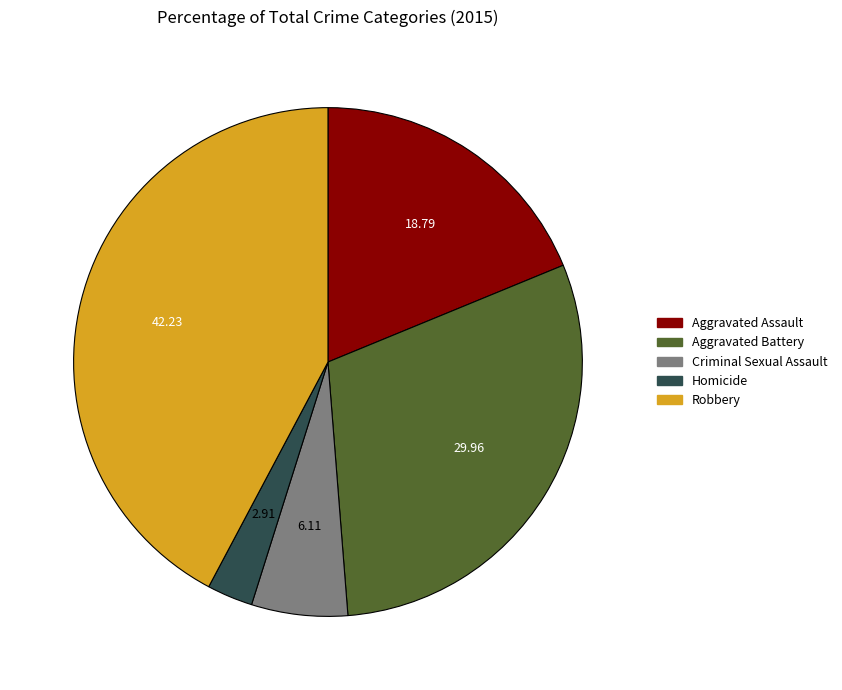

Which has a higher value, Aggravated Battery or Aggravated Assault?

Aggravated Battery